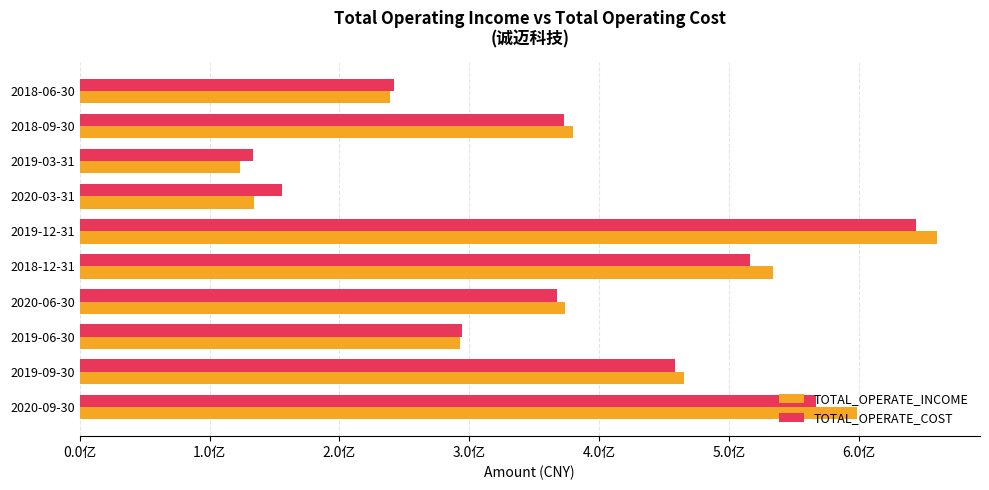

Which series has the largest range (max minus min)?

TOTAL_OPERATE_INCOME